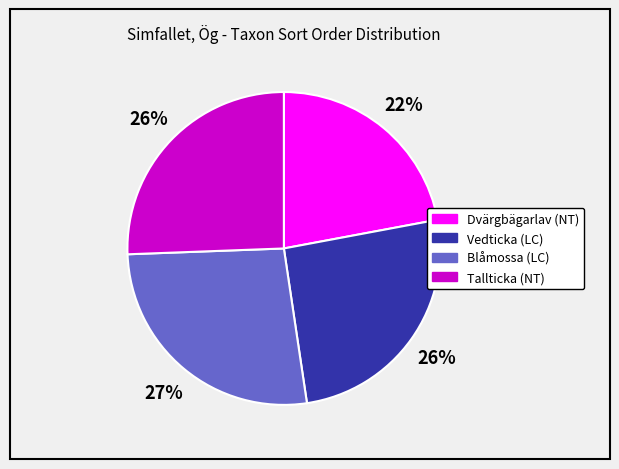

Combined, do Tallticka and Dvärgbägarlav account for over 50%?

No